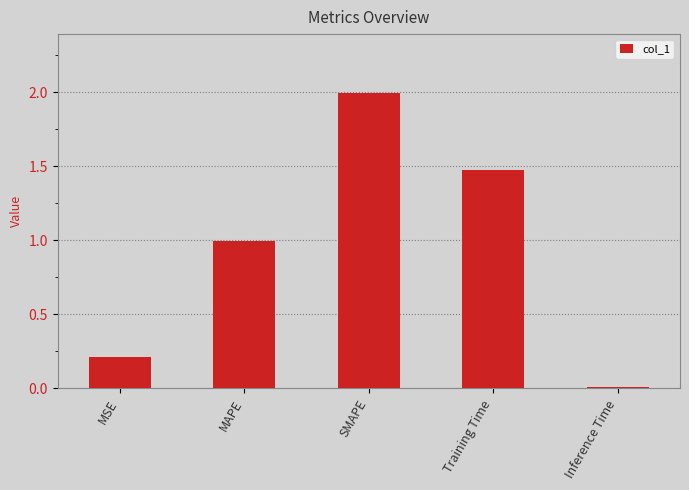

At which label is the value closest to 1?

MAPE